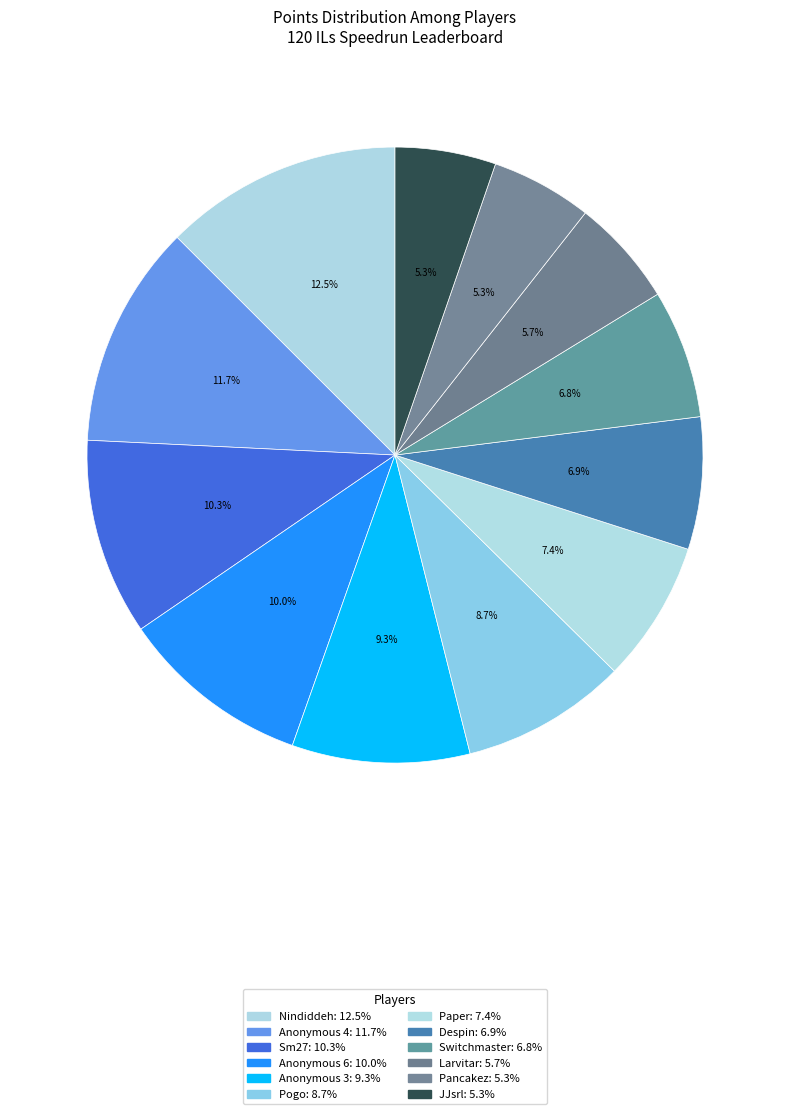

What is the ratio of the value at Anonymous 4 to the value at JJsrl?

2.2